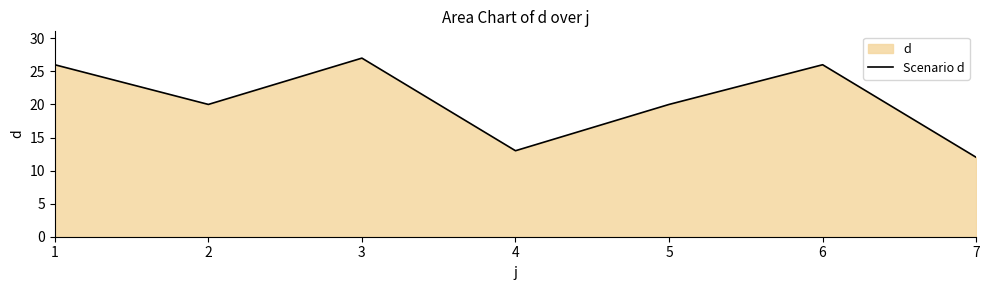

Which has a higher value, 2 or 4?

2